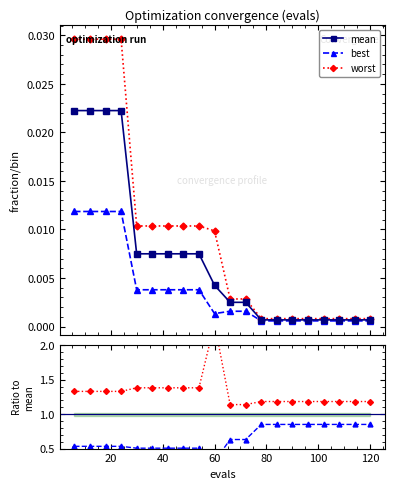

Count the number of categories in the chart.

20